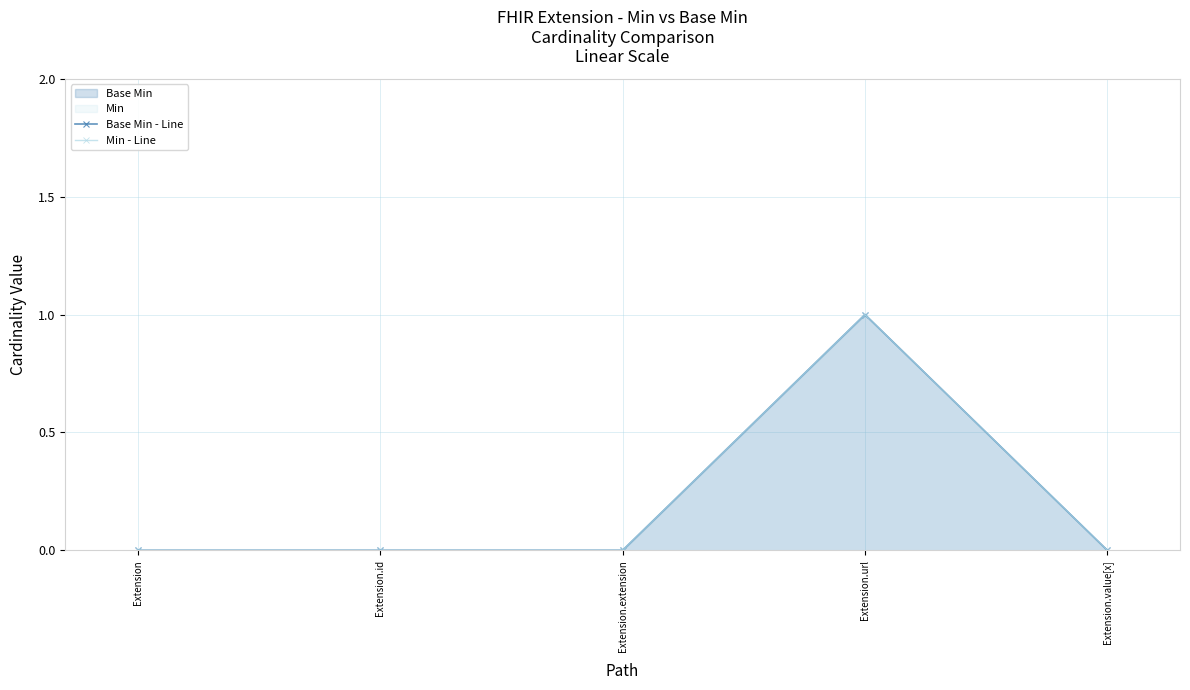

Rank the categories by Min - Line value from highest to lowest.

Extension.url, Extension, Extension.id, Extension.extension, Extension.value[x]